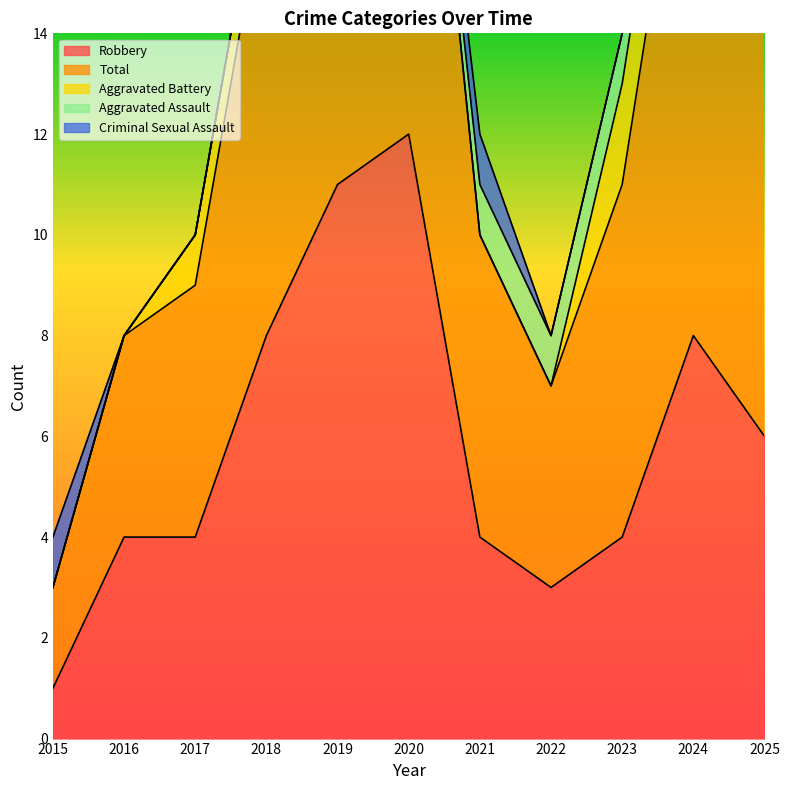

Which series has the widest spread of values?

Robbery